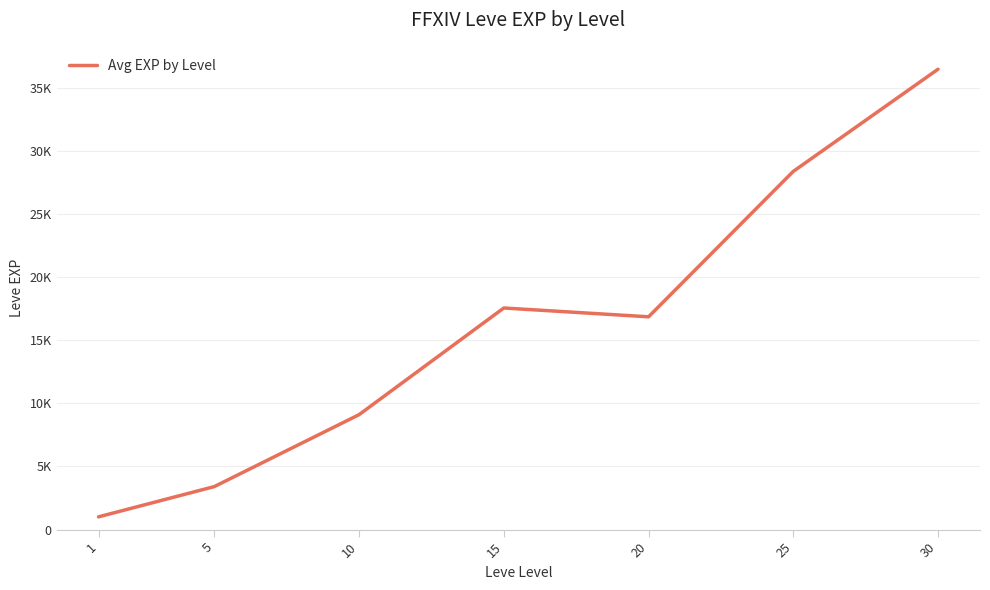

Is this an area chart (filled region under the line)?

No